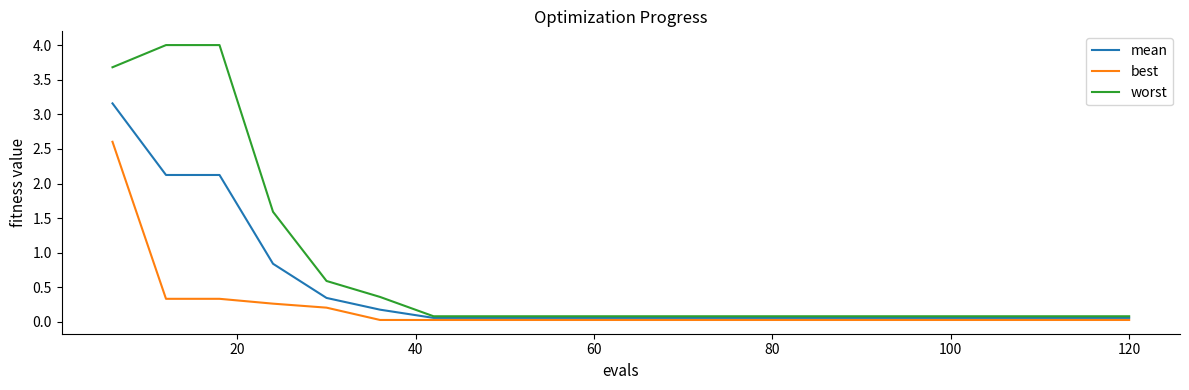

Which series has the largest total across all categories?

worst